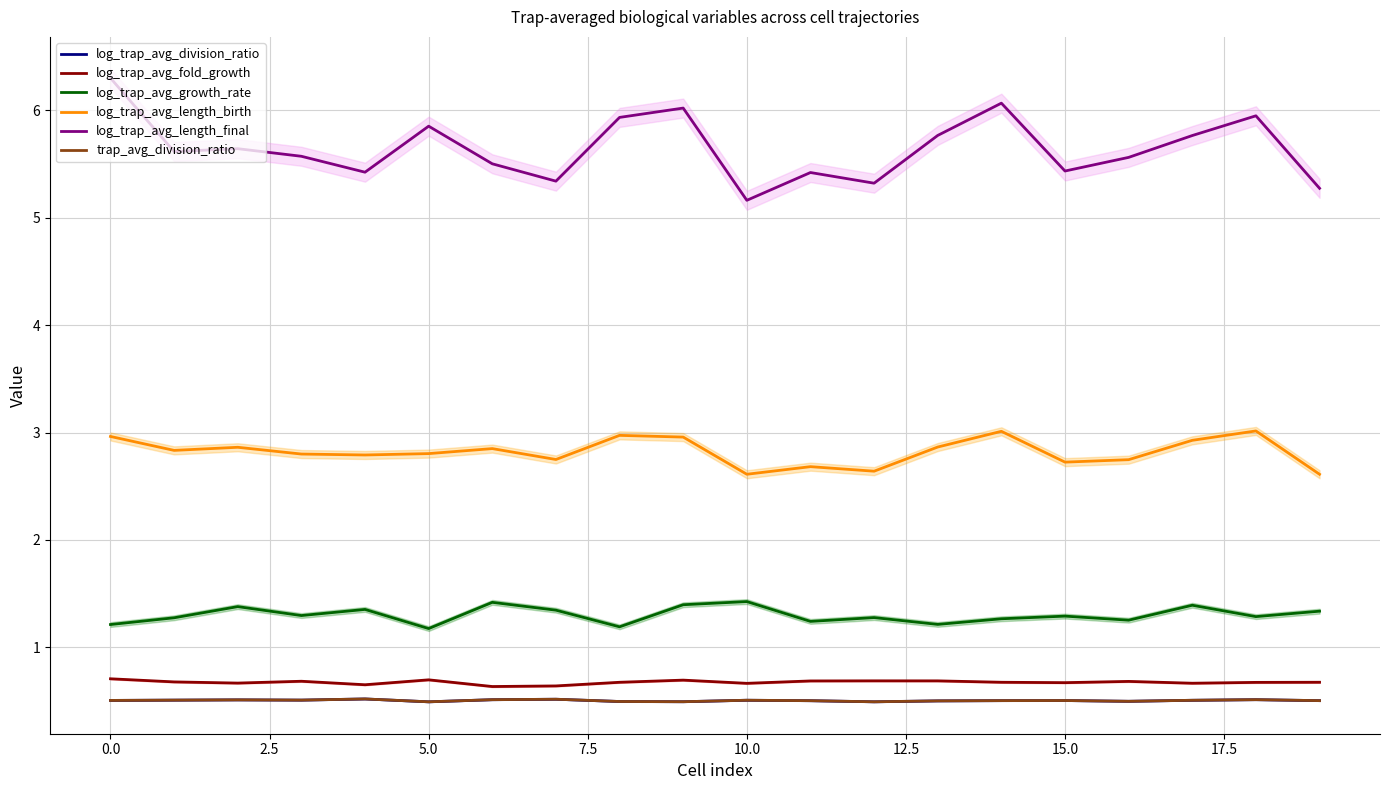

What is the label of the 12th point from the left?

11